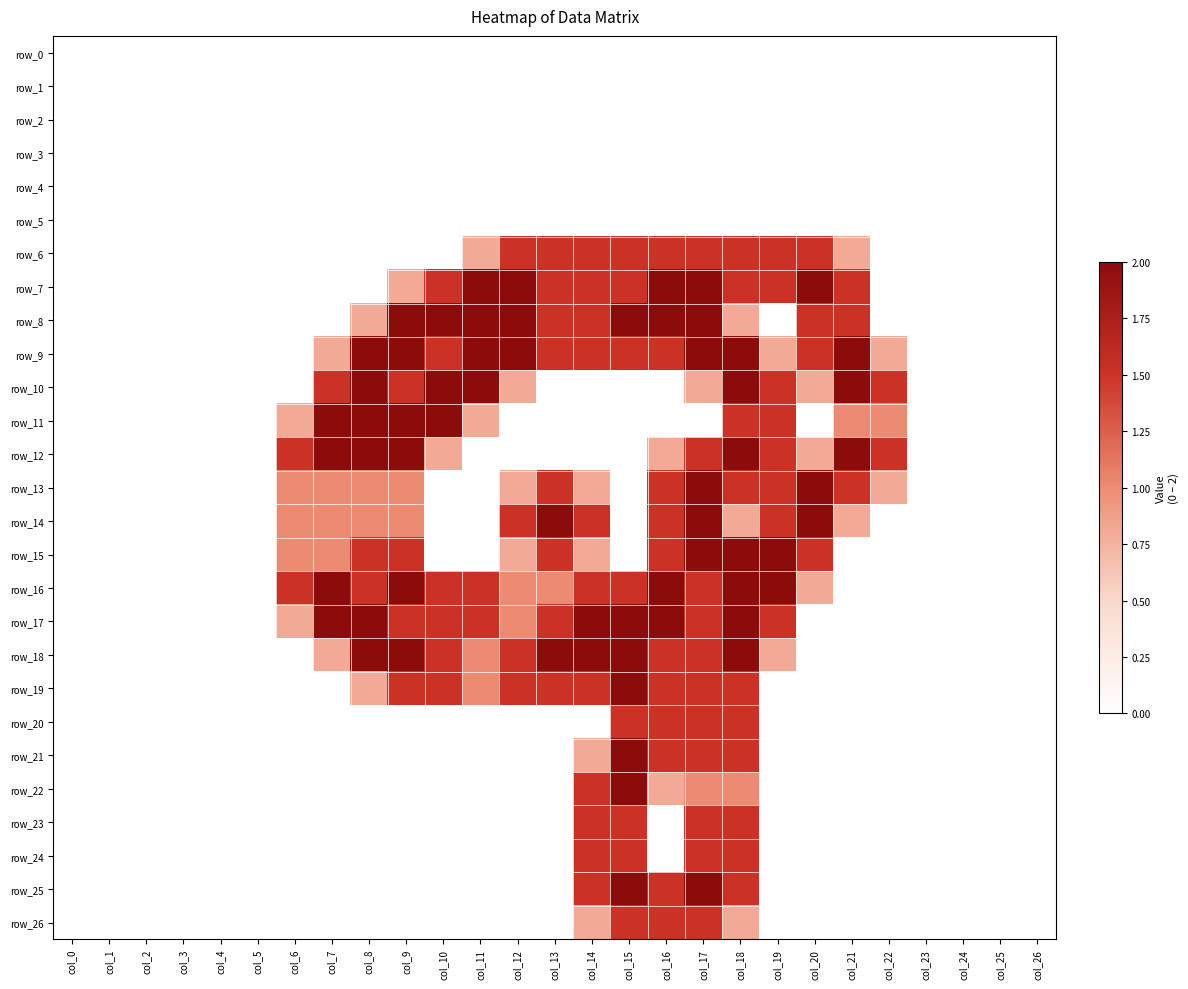

What is the total value across all series at col_22?

5.6